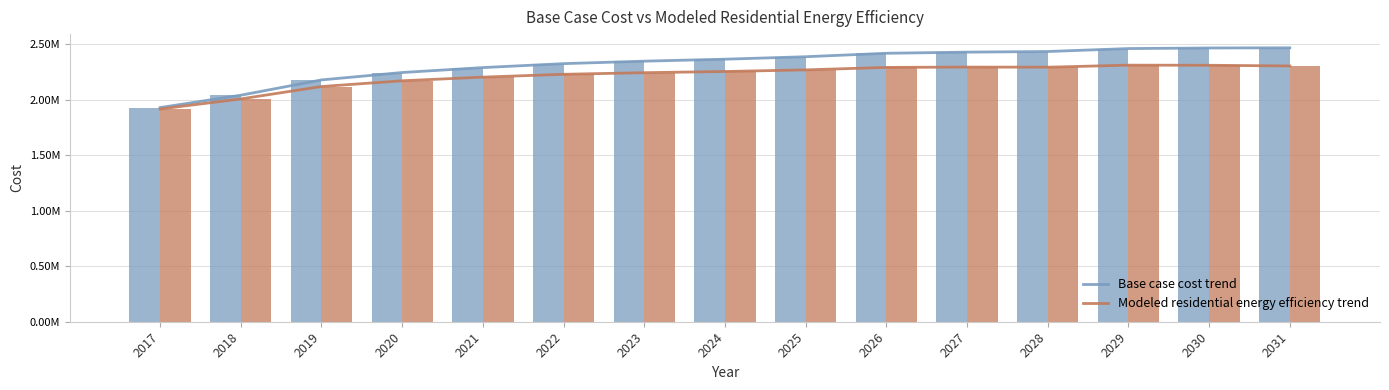

Which label corresponds to the smallest value in the chart?

2017